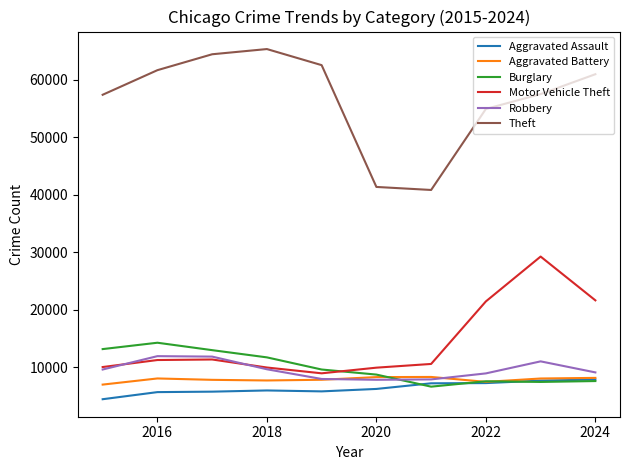

What is the smallest value displayed?

4480